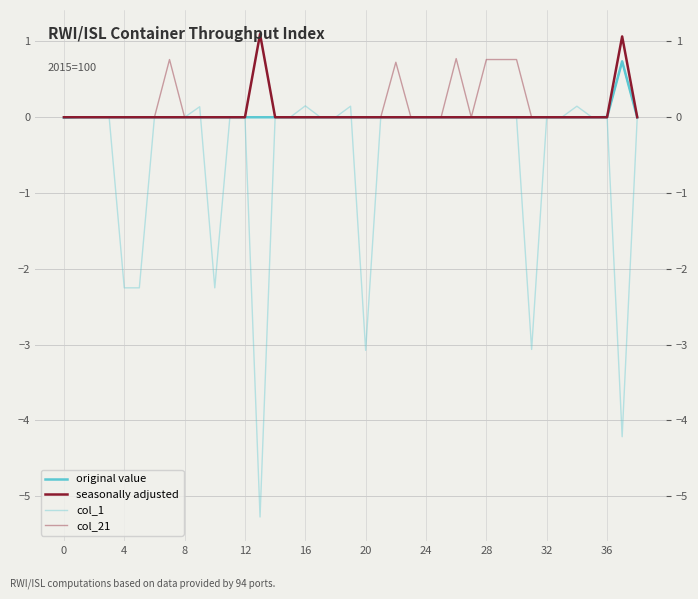

The value of col_21 at 20 is -0.5. True or false?

False